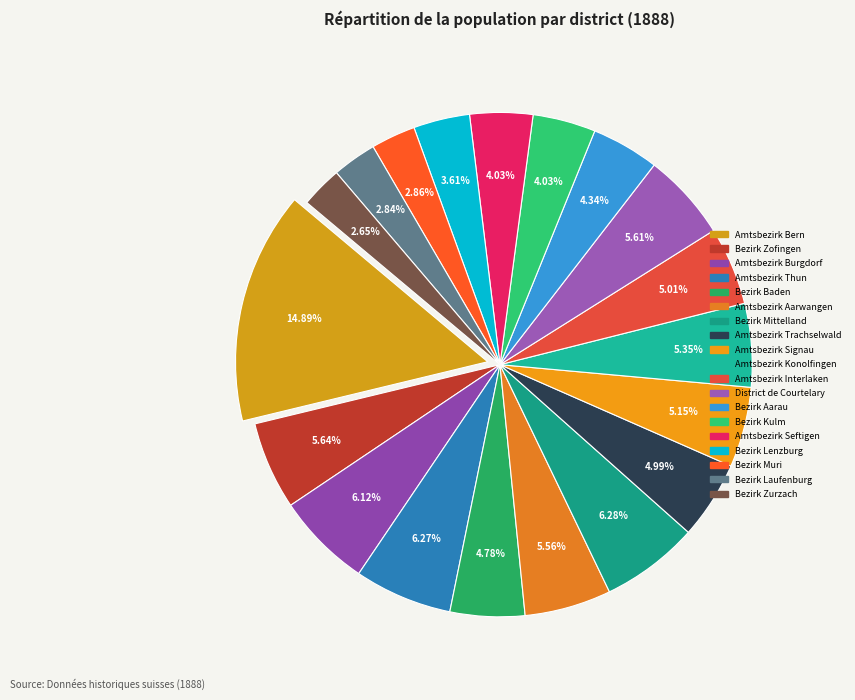

Between Bezirk Mittelland and Bezirk Lenzburg, which is larger?

Bezirk Mittelland